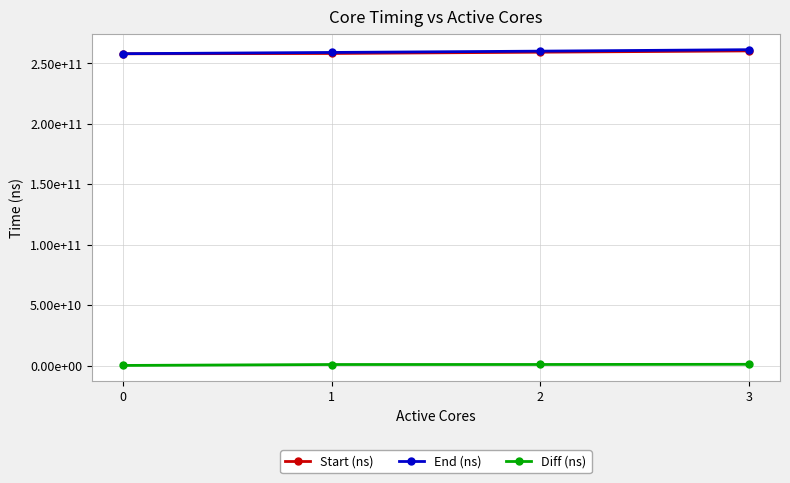

The Start (ns) series shows 459856460996 at 3. True or false?

False